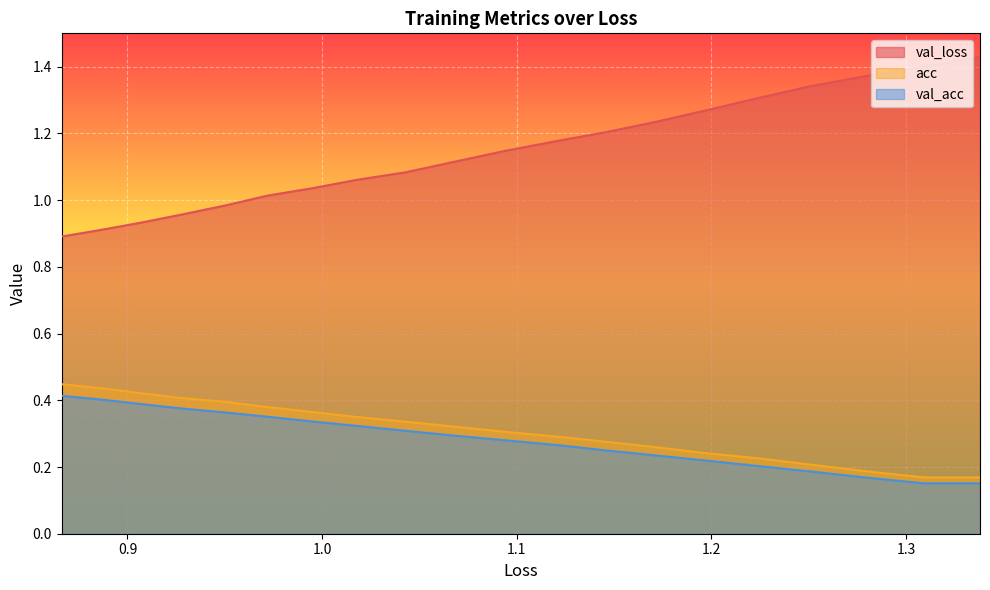

What is the average value of the val_acc series?

0.3